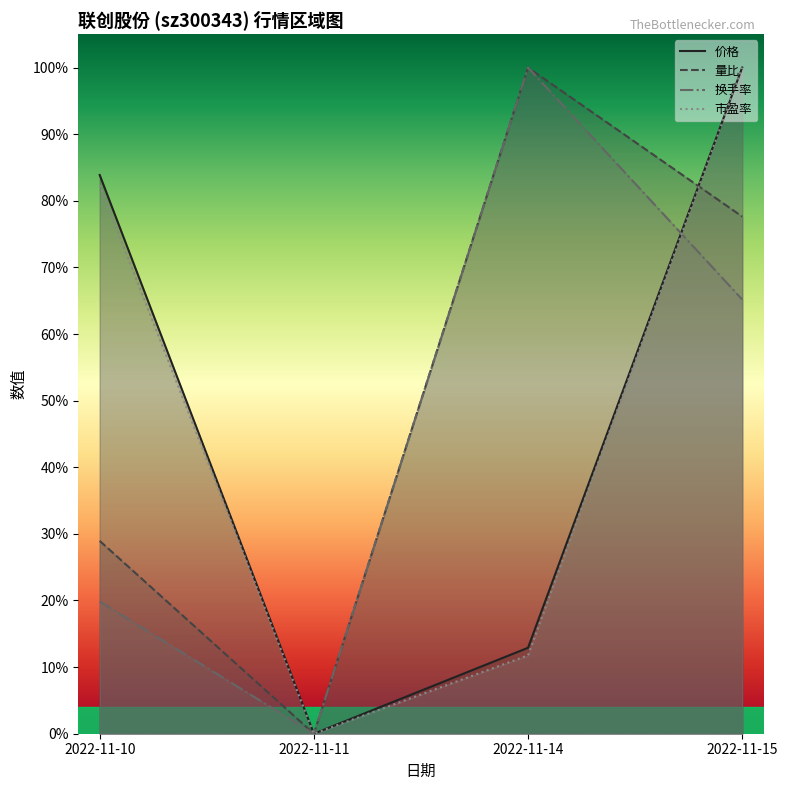

At which label is 市盈率 closest to 0?

2022-11-11